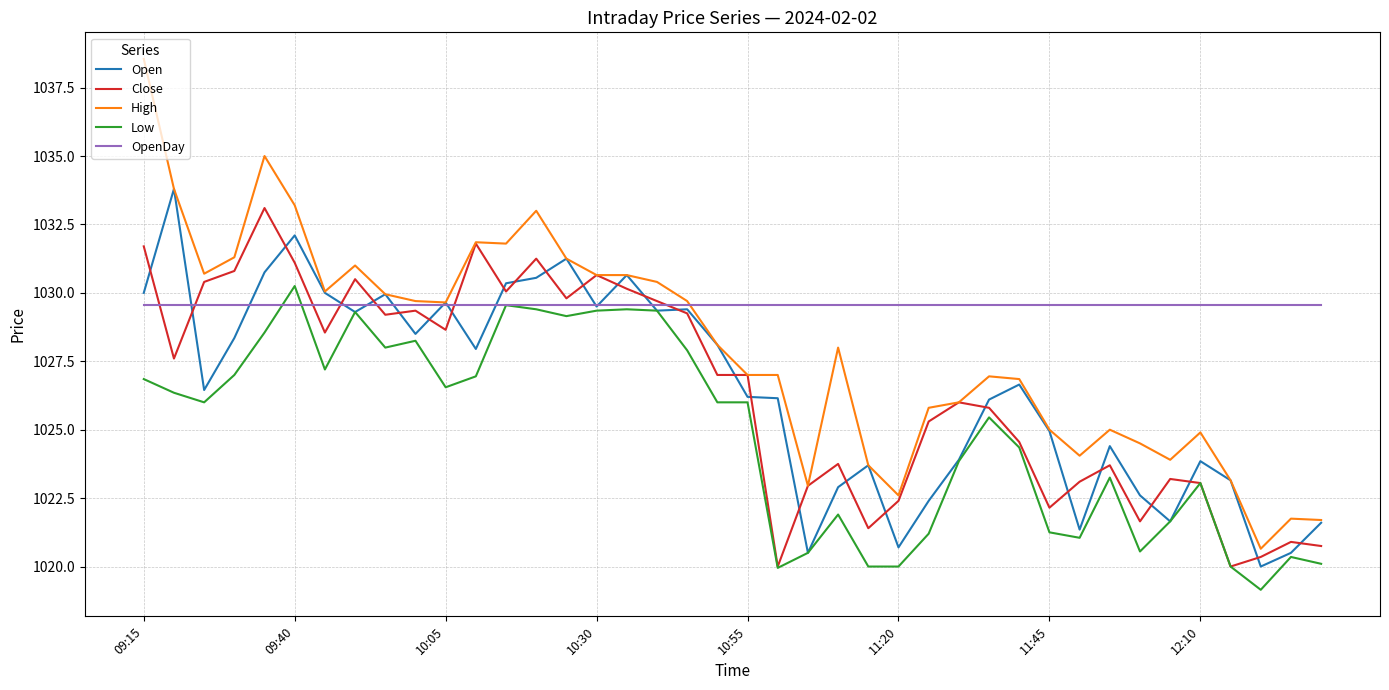

True or false: OpenDay and Open cross at least once.

True